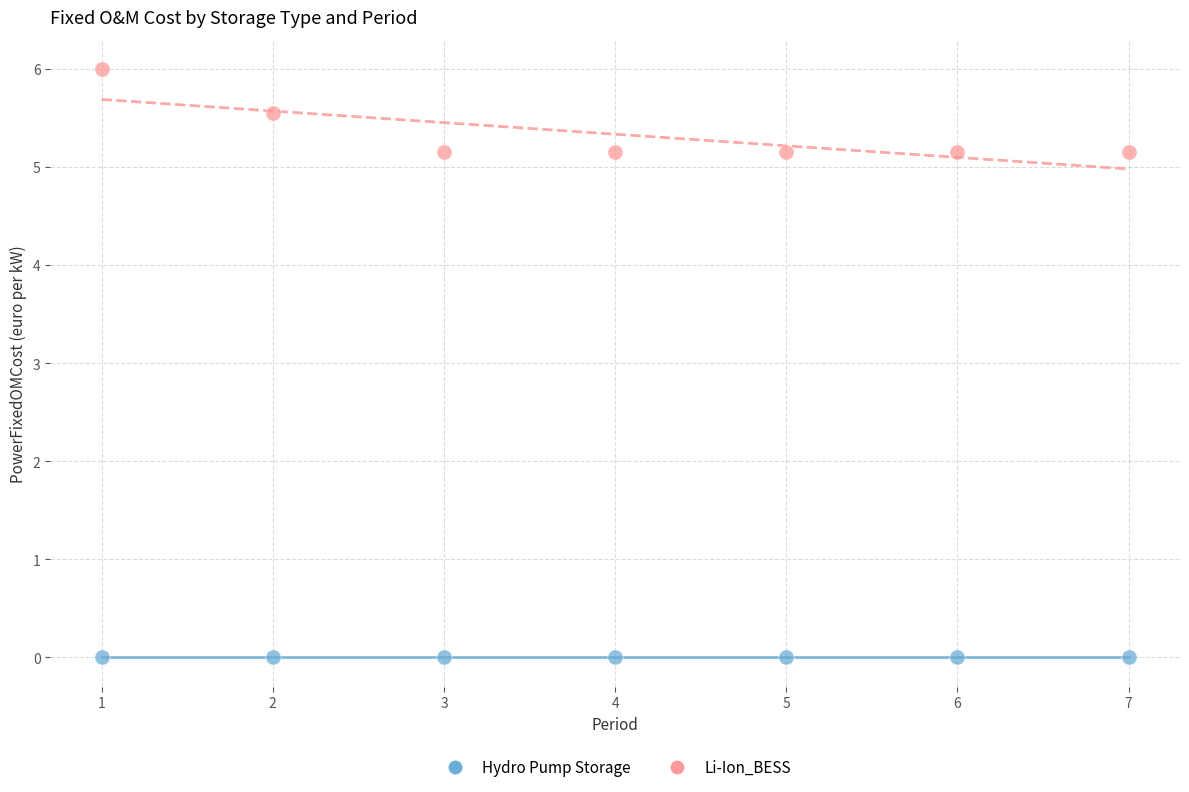

What are all the series names shown in the legend?

Hydro Pump Storage, Li-Ion_BESS